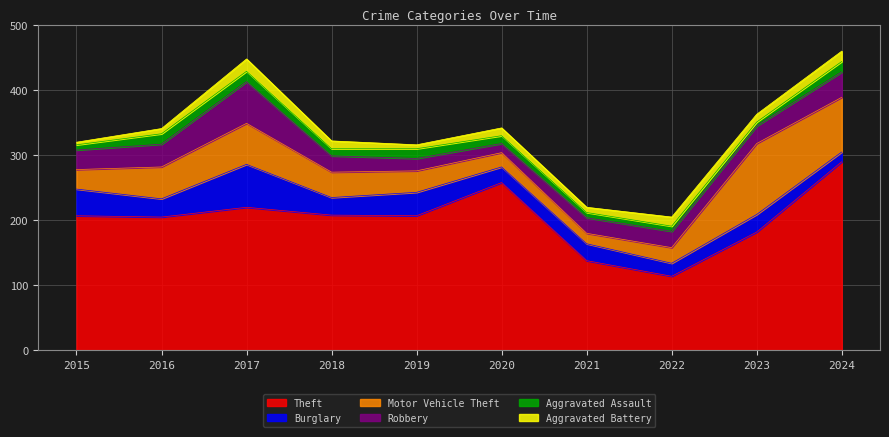

At which label does Motor Vehicle Theft reach its minimum?

2021